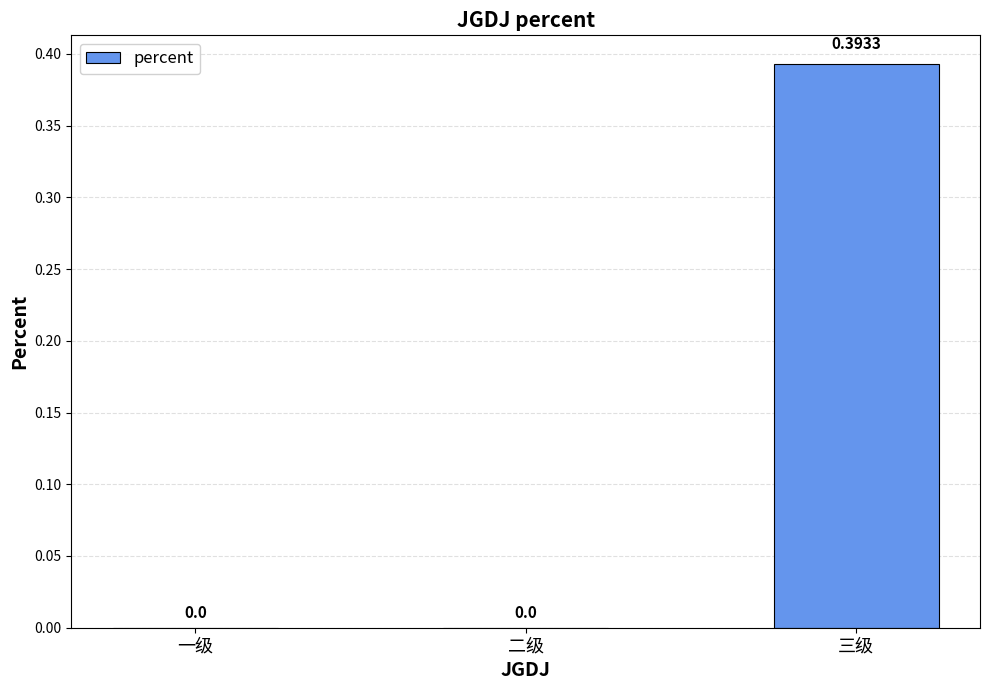

Count the number of data series in this chart.

1